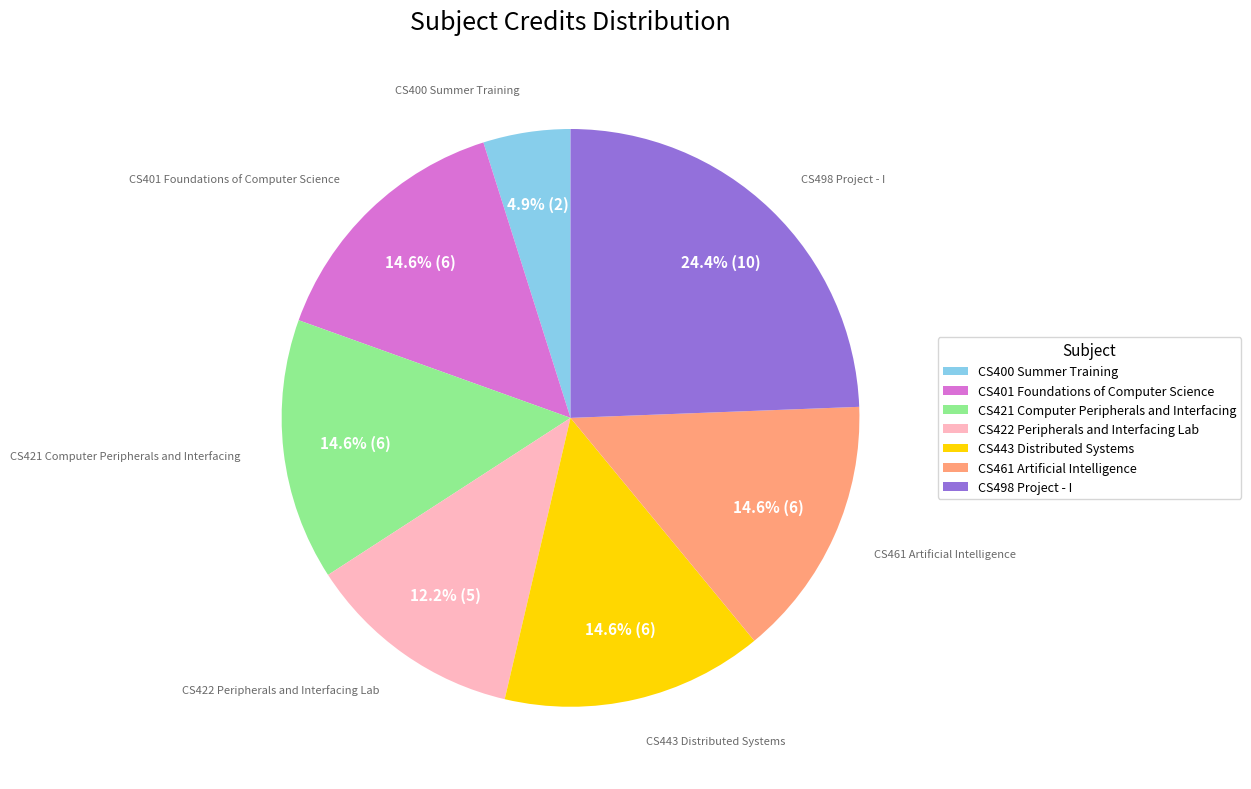

To the nearest percent, what portion does CS422 Peripherals and Interfacing Lab represent?

12%